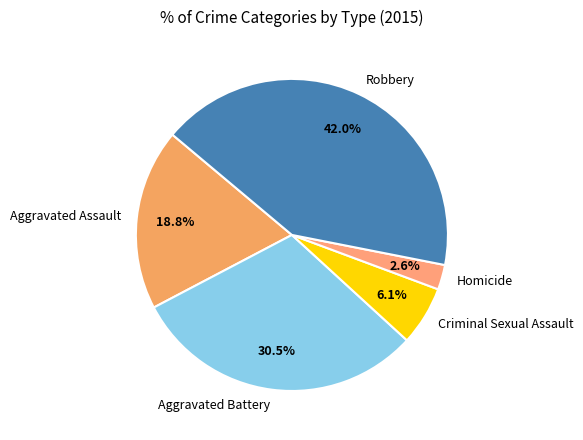

Which category has the smallest portion of the pie?

Homicide